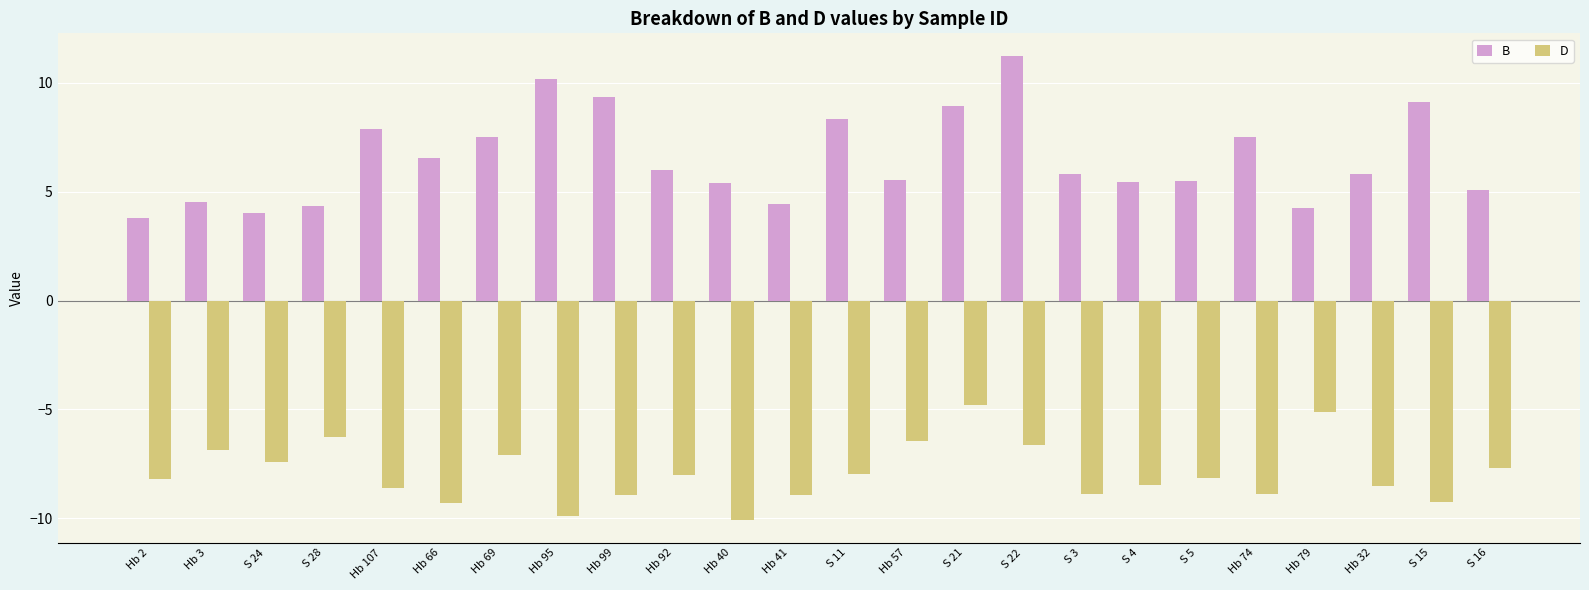

Is it true that B equals 5.8 at Hb 32?

True